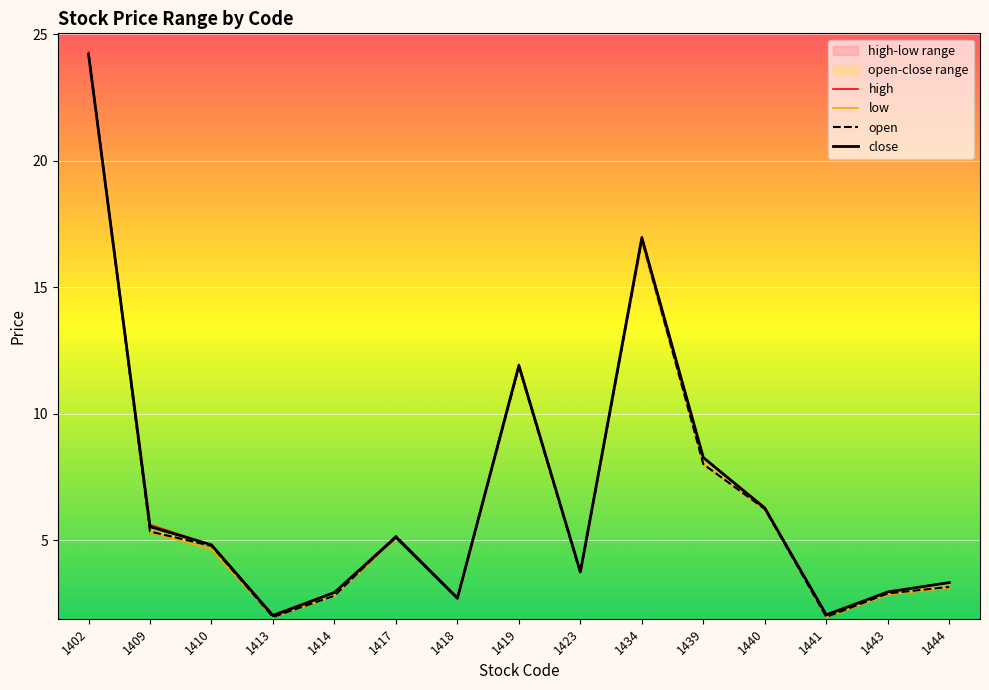

At which category is the sum across all series the highest?

1402